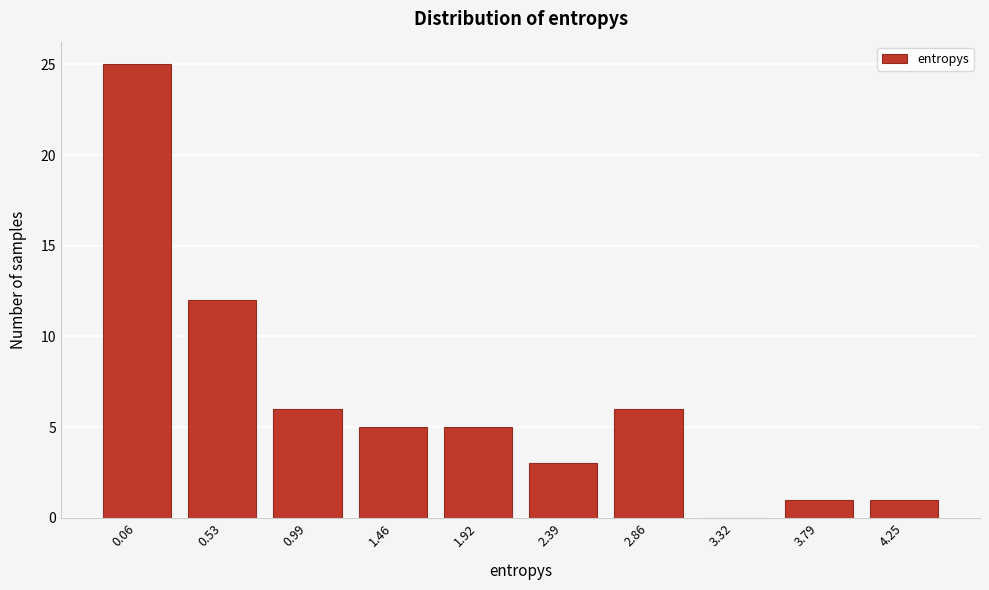

Reading left to right, list all the values displayed in this chart.

0.06=25	0.53=12	0.99=6	1.46=5	1.92=5	2.39=3	2.86=6	3.32=0	3.79=1	4.25=1